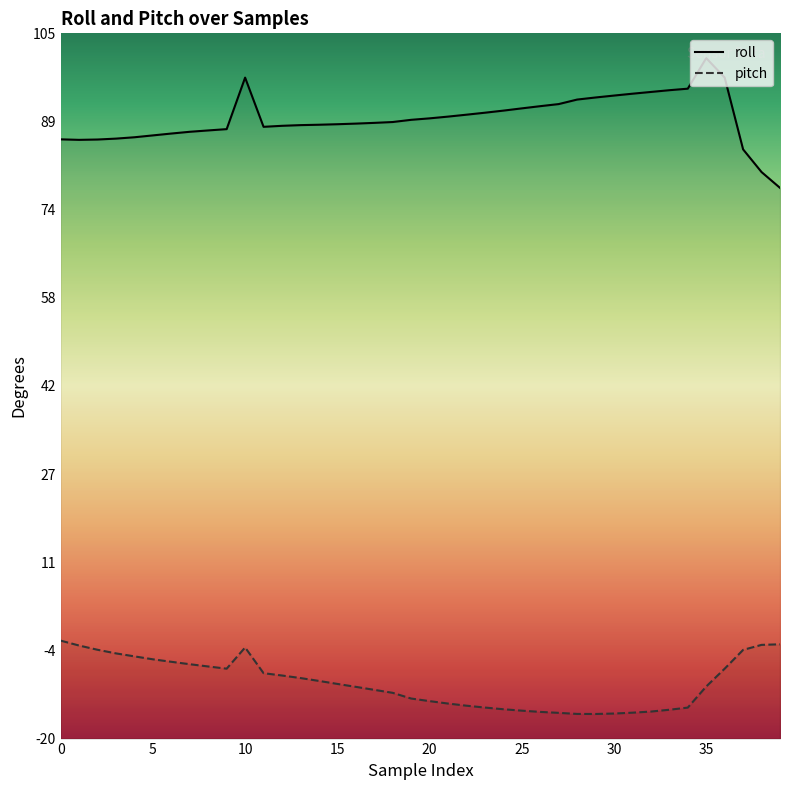

The roll series shows 130.2 at 9. True or false?

False